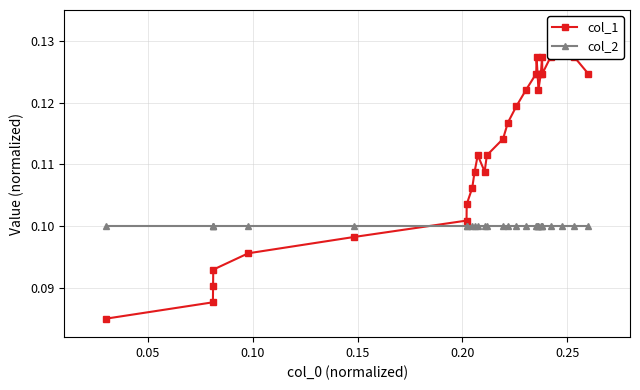

Is this an area chart (filled region under the line)?

No